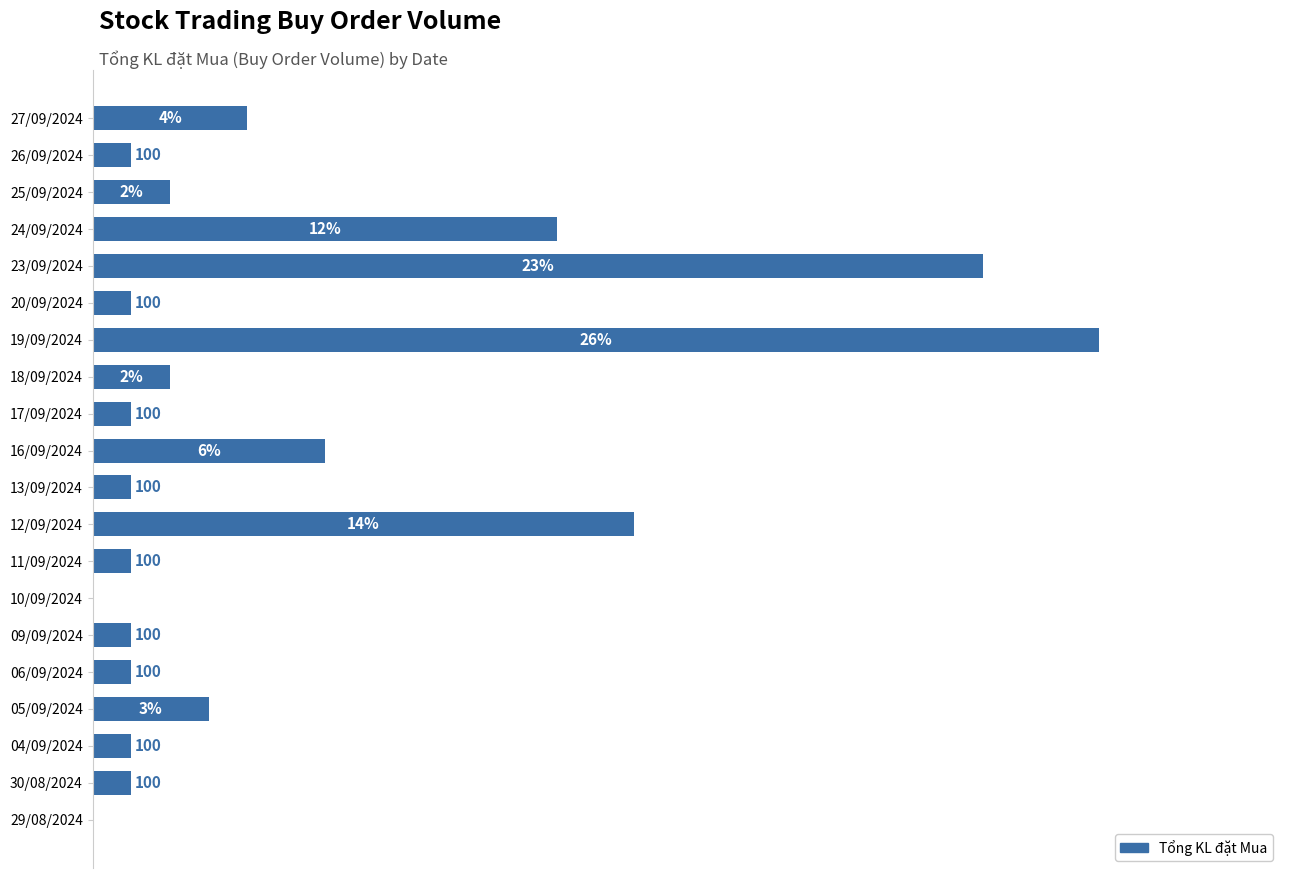

At which label is the value closest to 1300?

24/09/2024